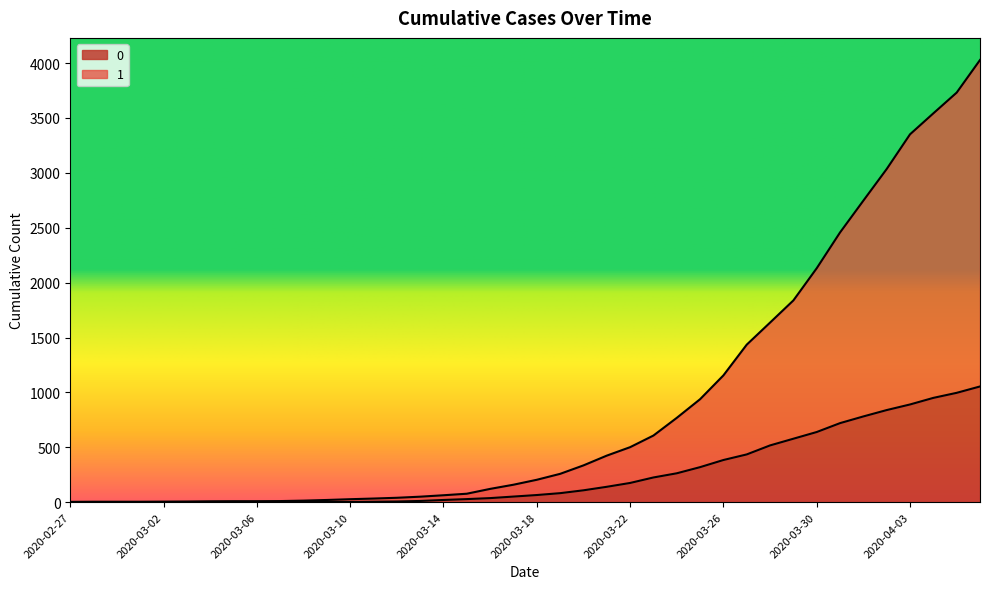

What are all the series names shown in the legend?

0, 1